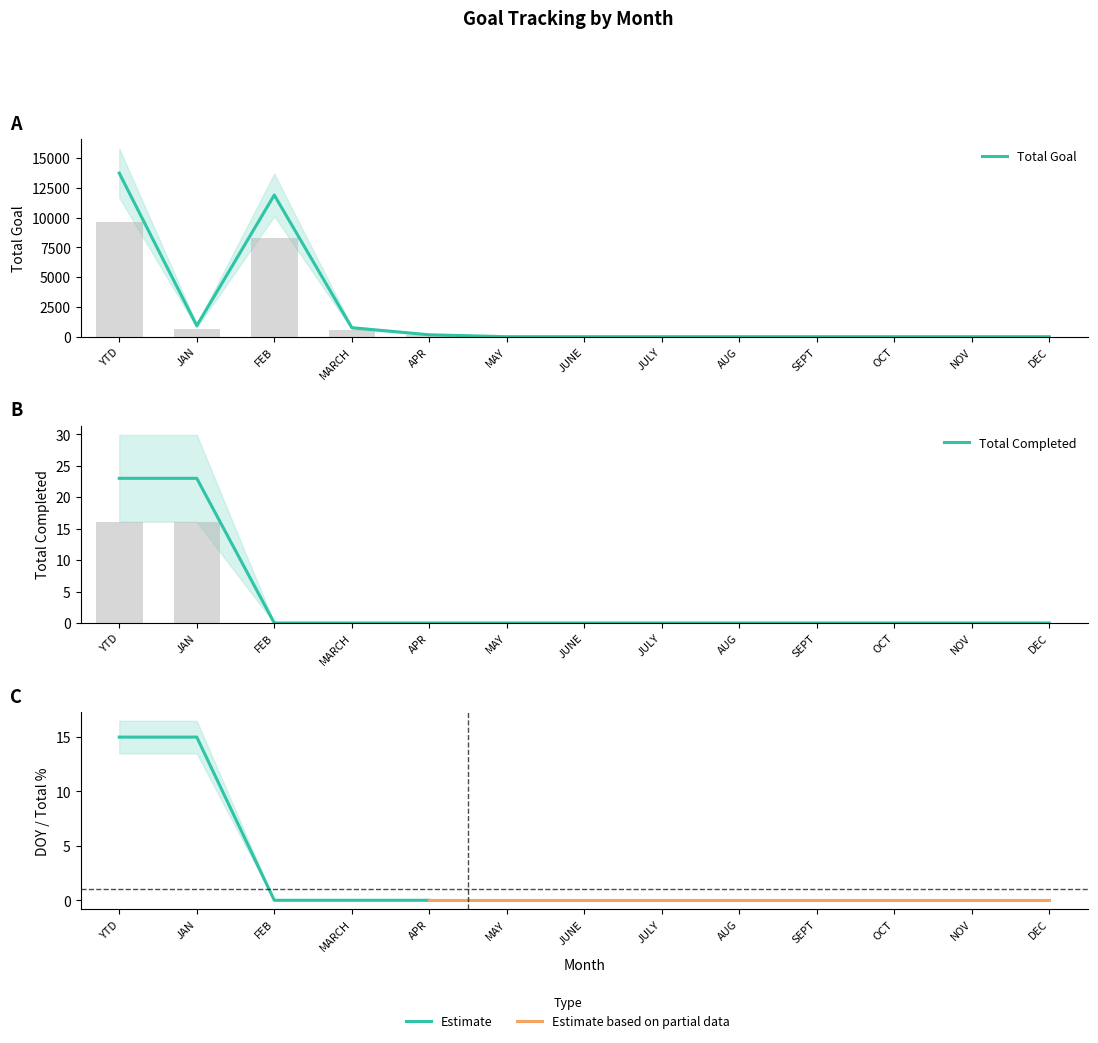

What is the difference between the maximum and minimum values in the Total Goal series?

13721.0